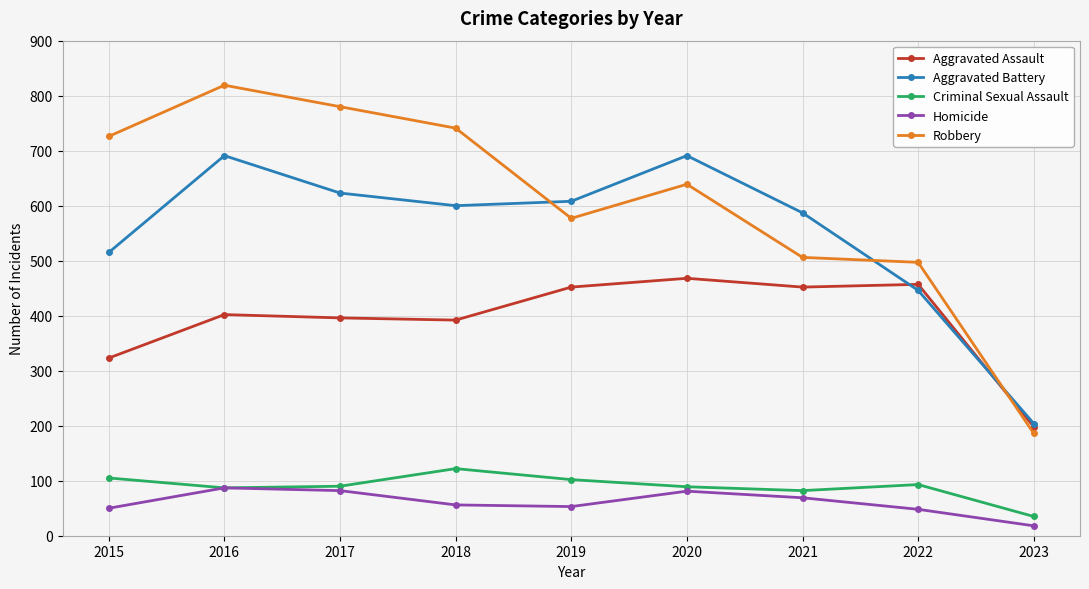

At which label does Aggravated Battery first exceed 600?

2016